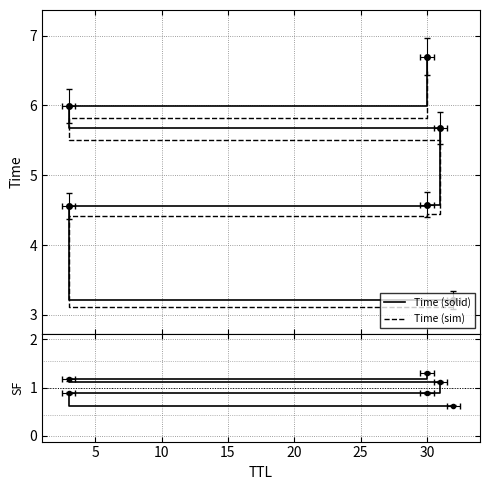

Is it true that Time (sim) equals 7.7 at 20?

False